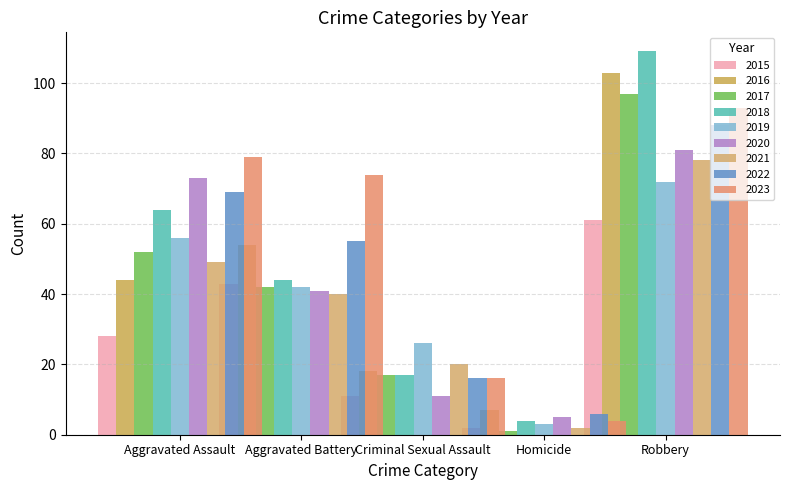

Rank the series by their maximum value, from lowest to highest.

Homicide, Criminal Sexual Assault, Aggravated Battery, Aggravated Assault, Robbery